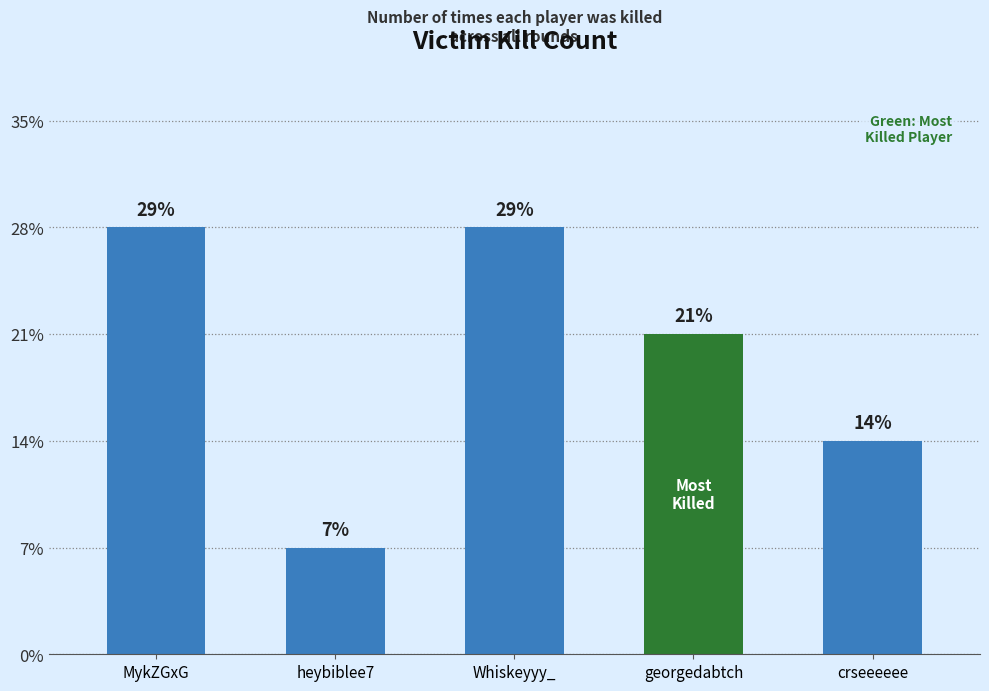

What is the sum of the values at georgedabtch and heybiblee7?

4